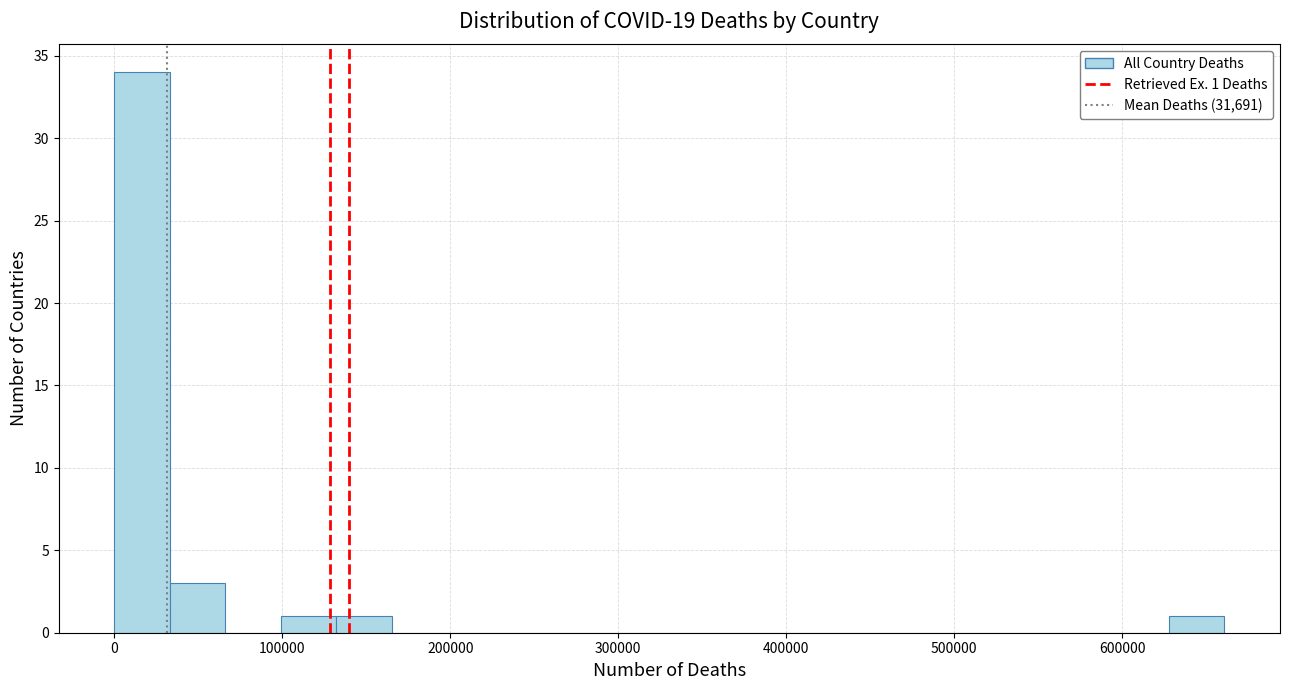

Read against the x-axis, roughly where is the centre of the tallest bar?

20000